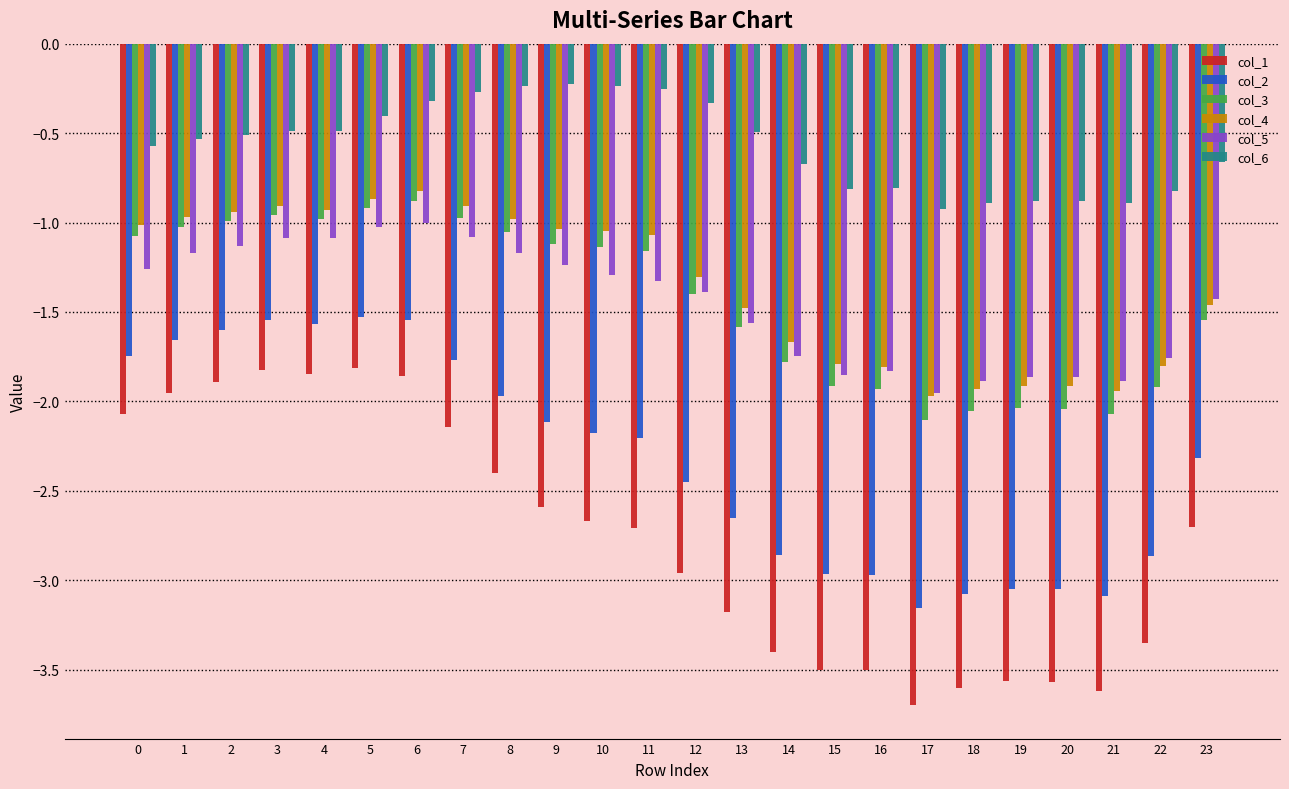

Which series has the widest spread of values?

col_1